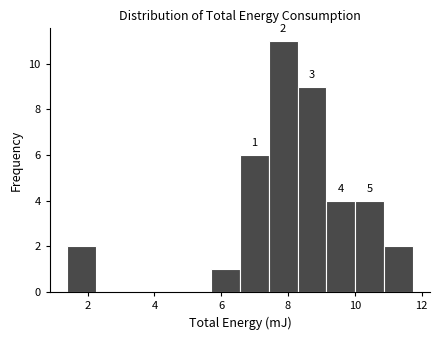

Which range on the x-axis has the tallest bar?

7.4 to 8.2